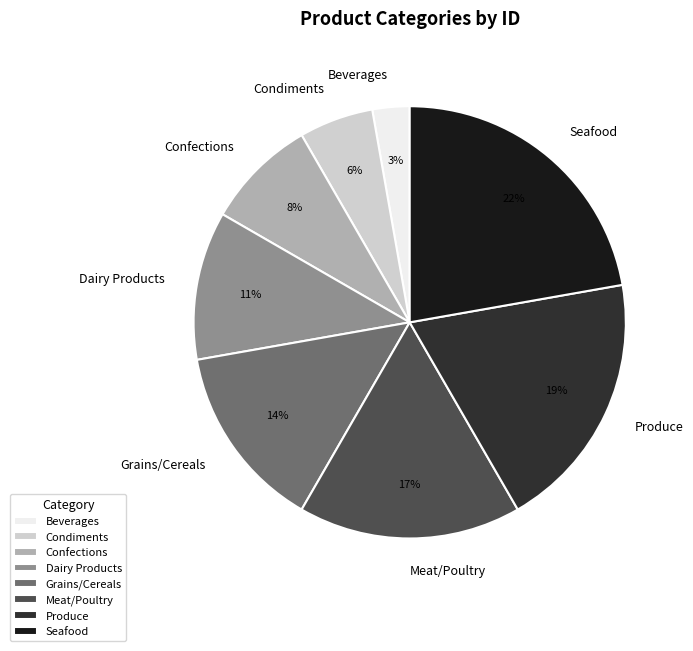

Is there a majority slice in this chart?

No